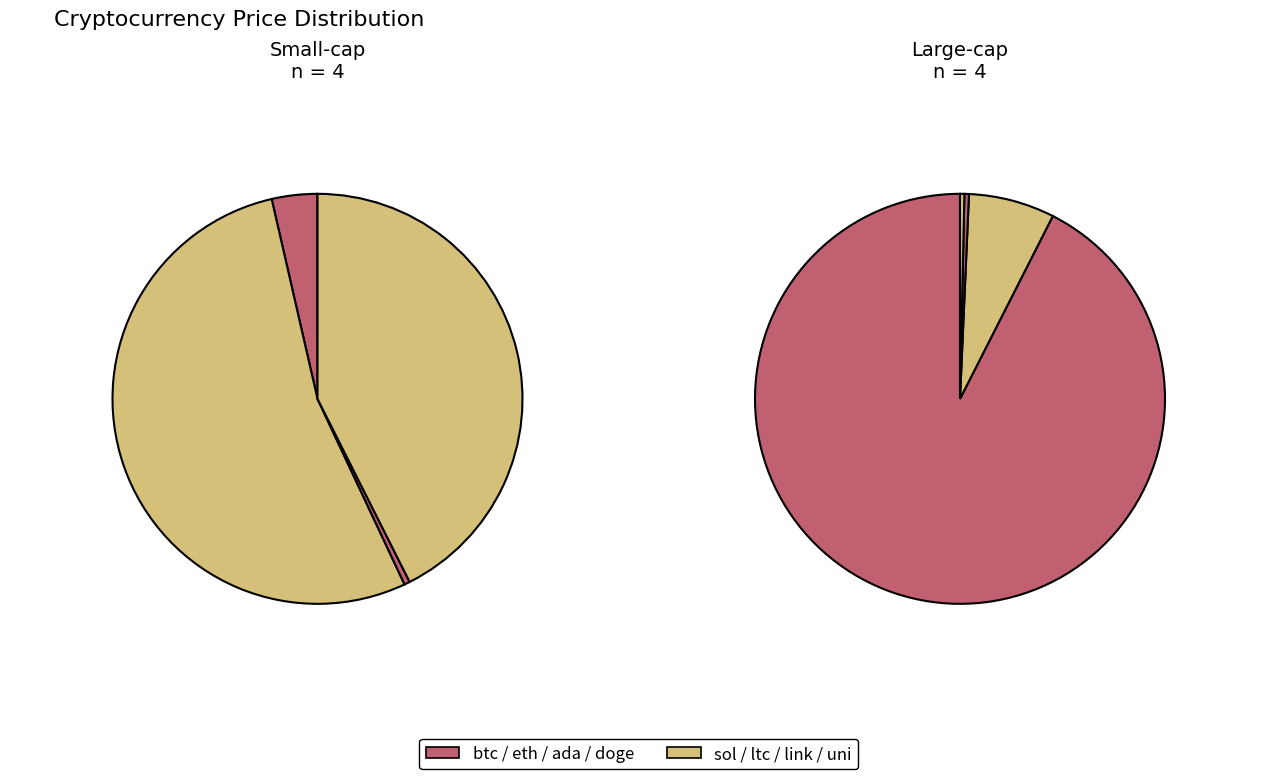

To the nearest percent, what portion does eth represent?

7%